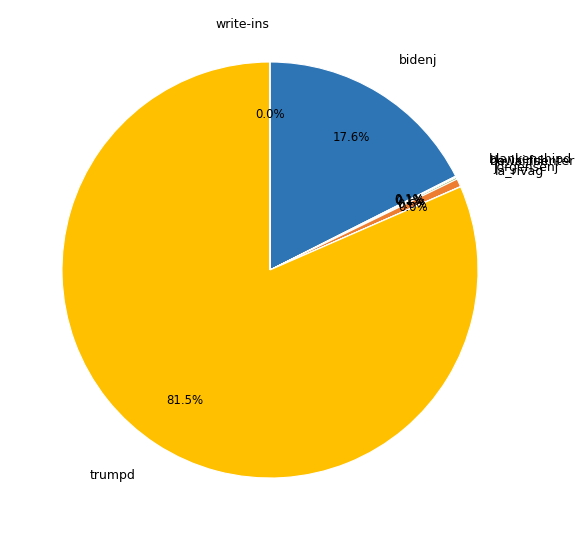

Which category accounts for the majority?

trumpd